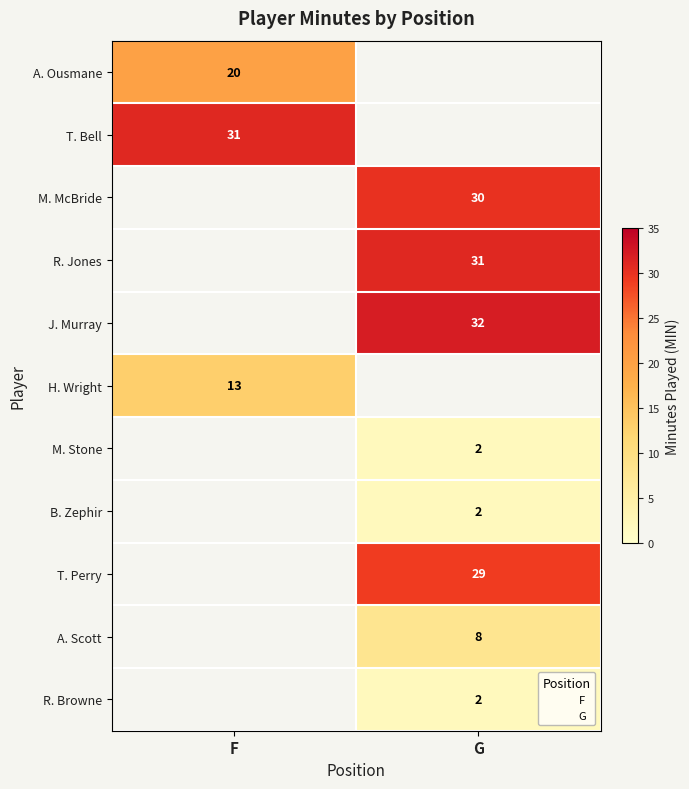

Which has a higher value, F or G?

G